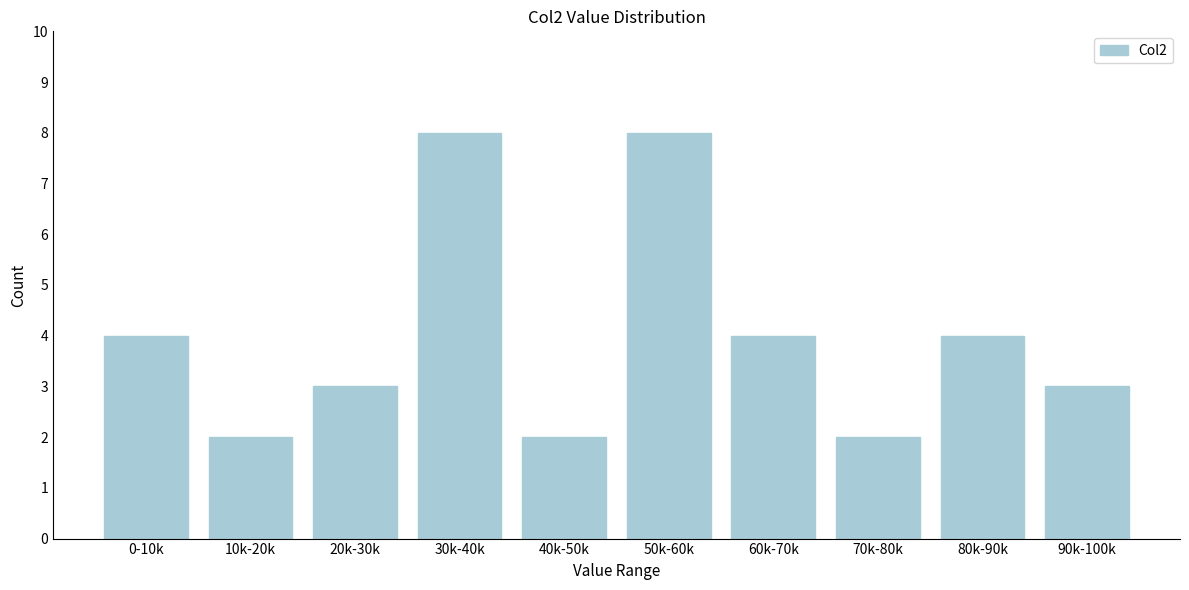

Reading right to left, extract all data points from this chart.

90k-100k=3	80k-90k=4	70k-80k=2	60k-70k=4	50k-60k=8	40k-50k=2	30k-40k=8	20k-30k=3	10k-20k=2	0-10k=4